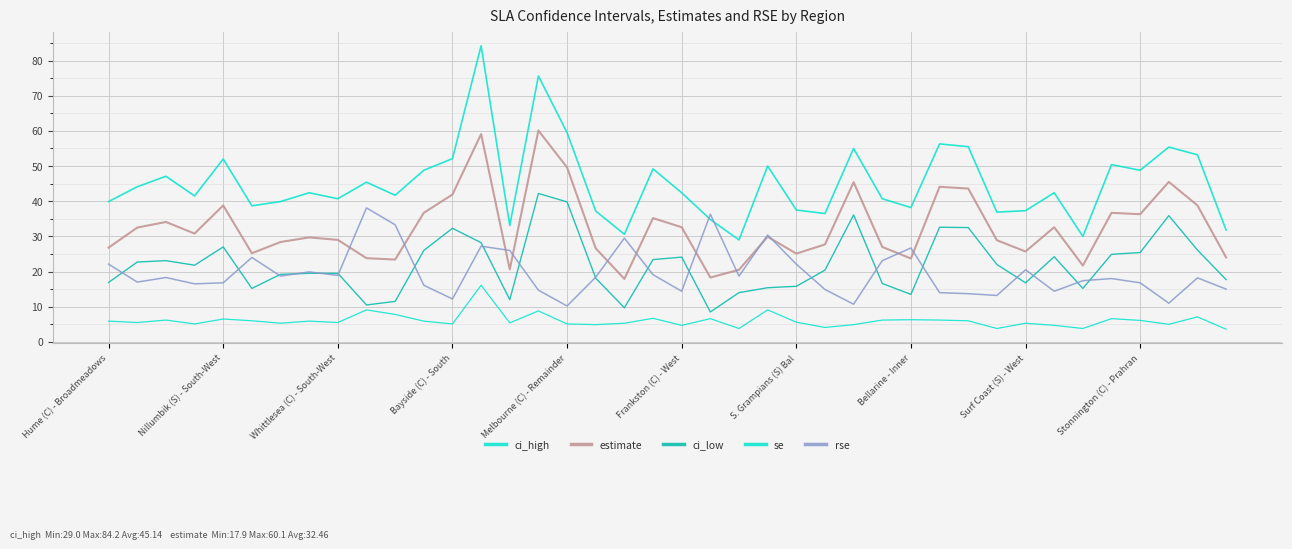

What is the label of the 30th point from the right?

10